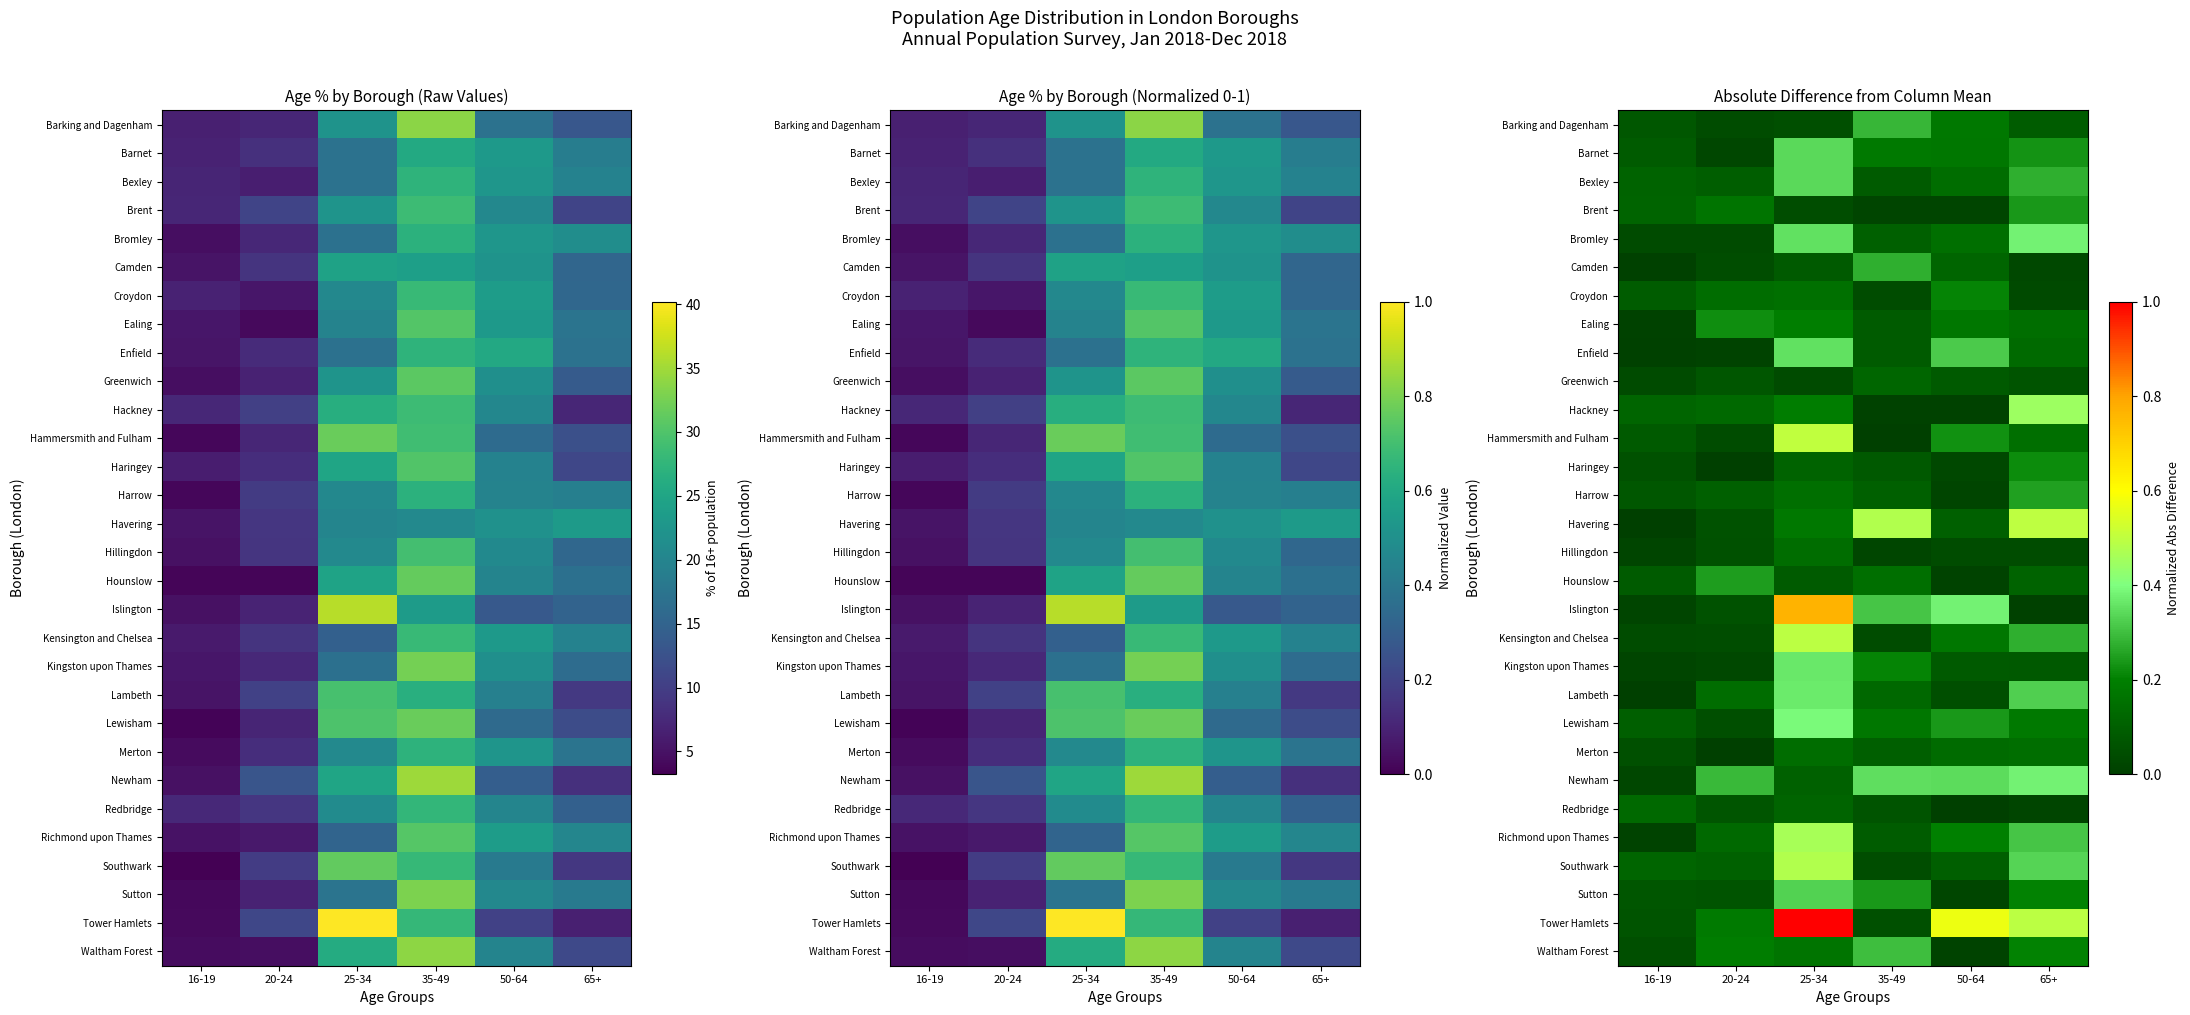

True or false: Lewisham has a value of 0.4 at 25-34.

True